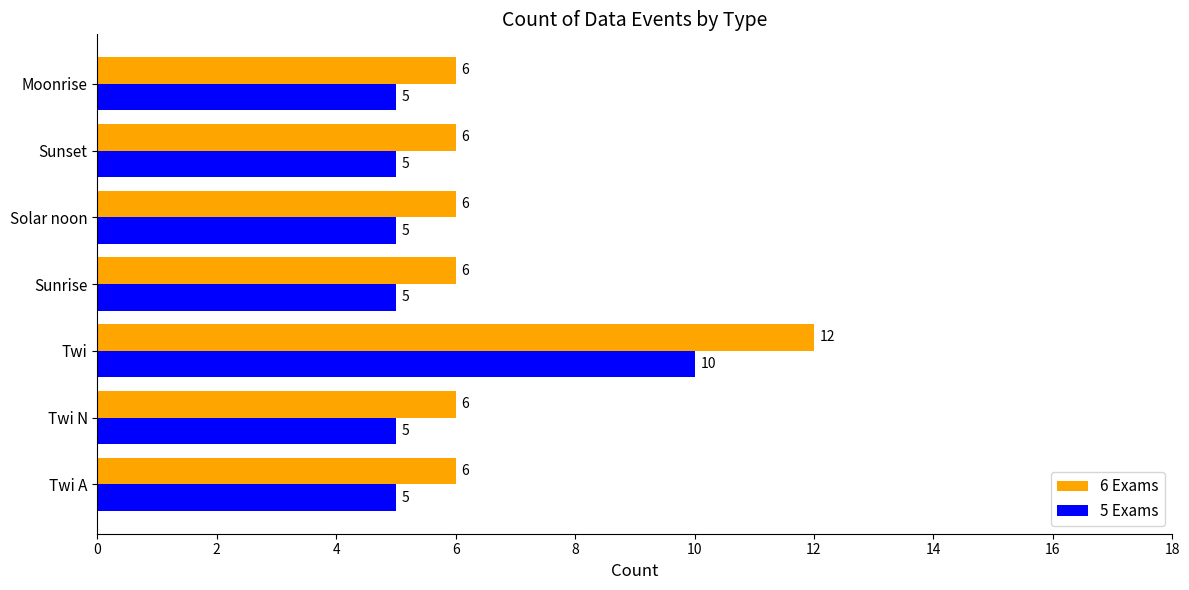

How many series are shown in this chart?

2